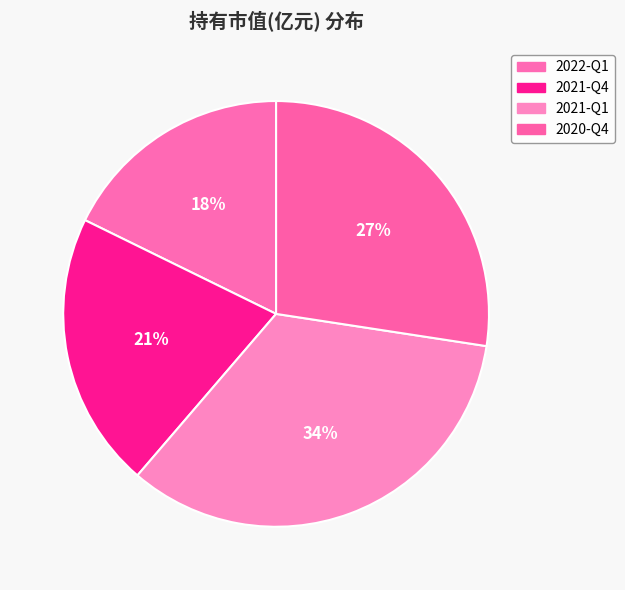

Which slice is the smallest?

2022-Q1